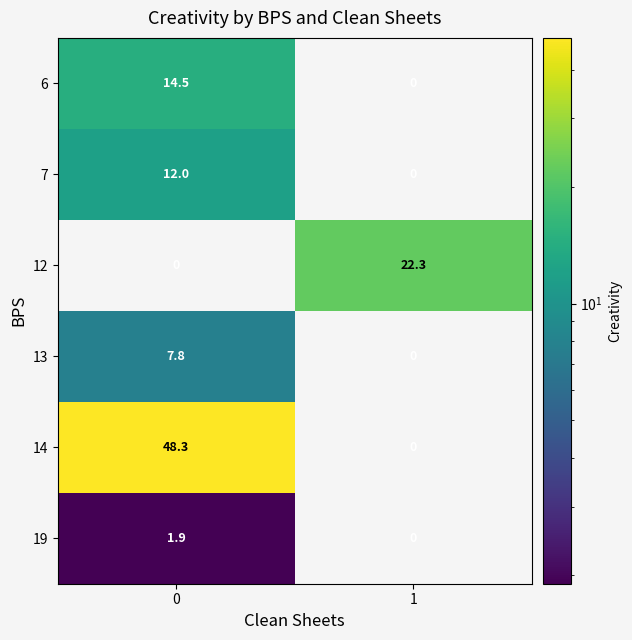

What is the greatest value displayed?

48.3